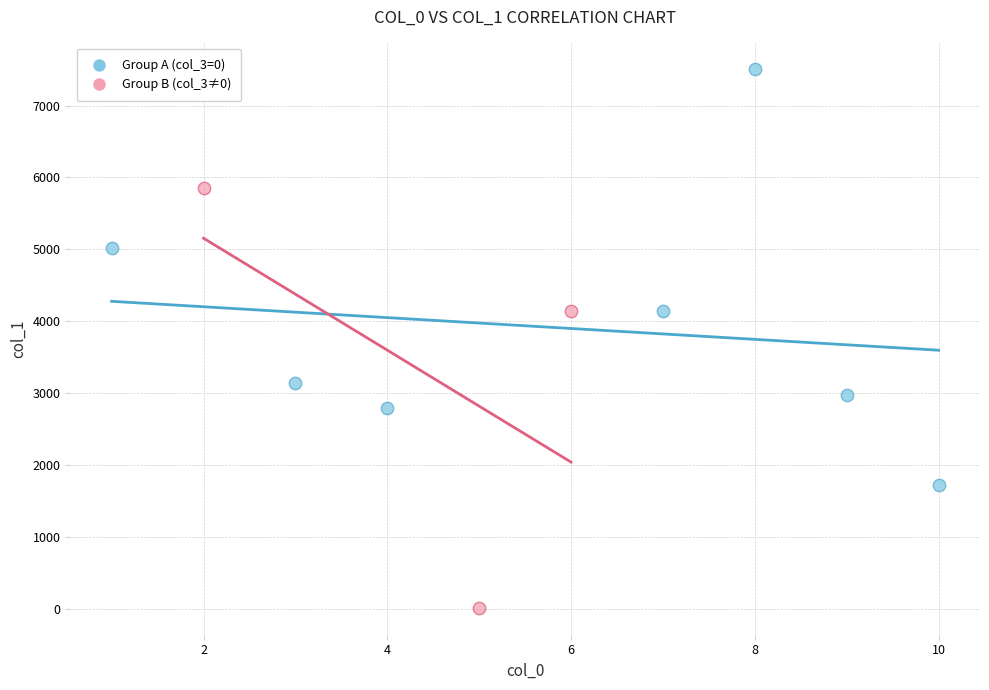

Which series contains the lowest Y value?

Group B (col_3≠0)